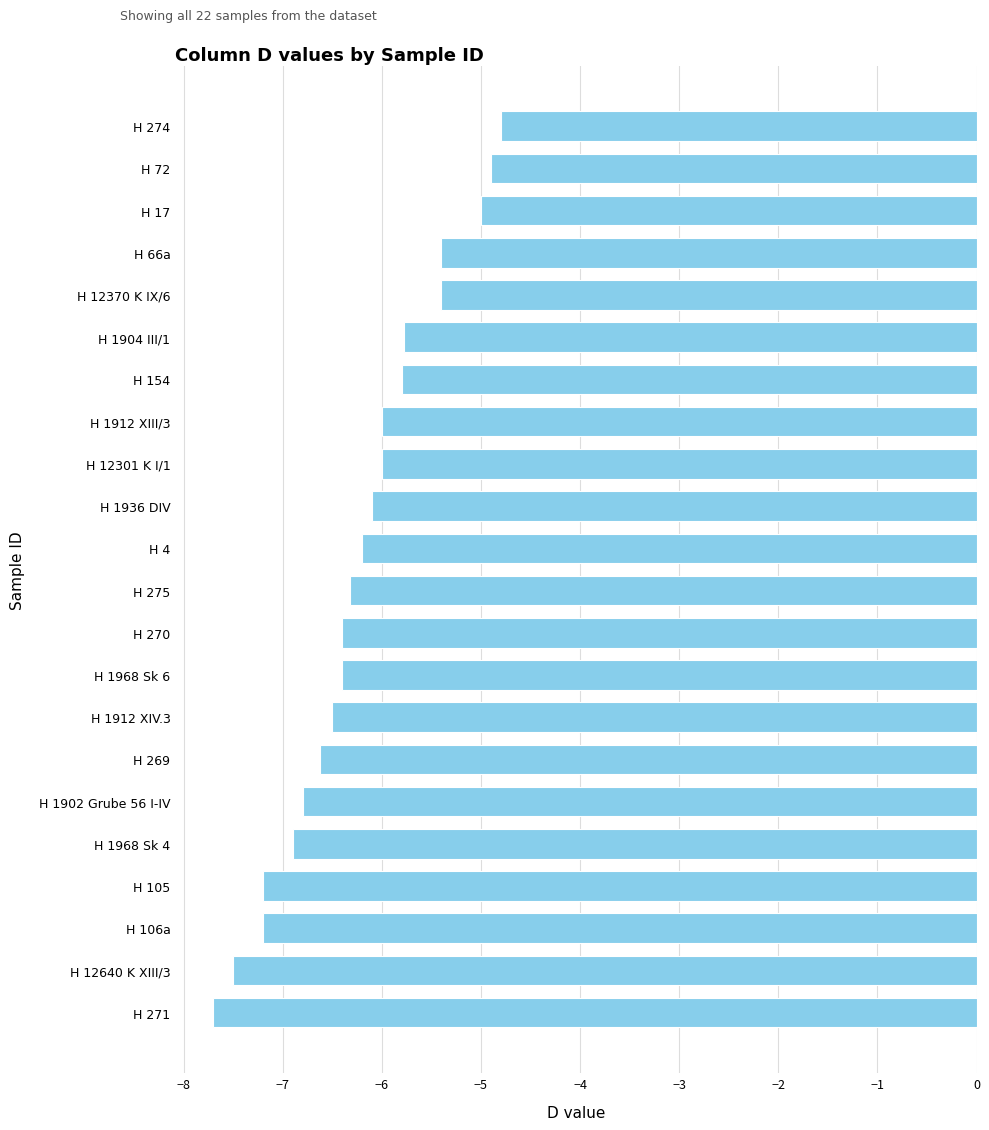

What is the greatest value displayed?

-4.8